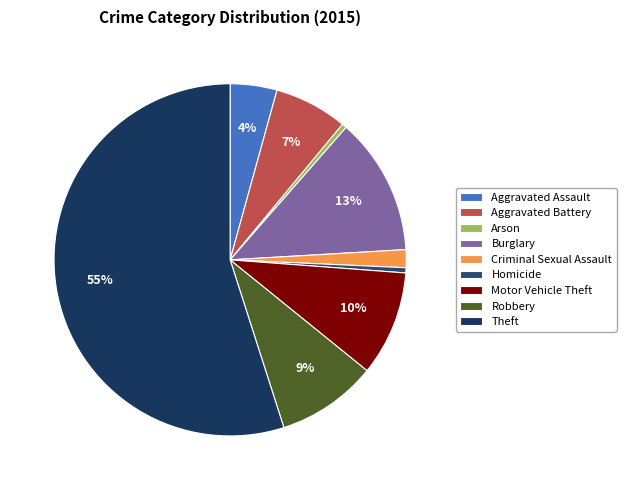

Which slice is the largest?

Theft